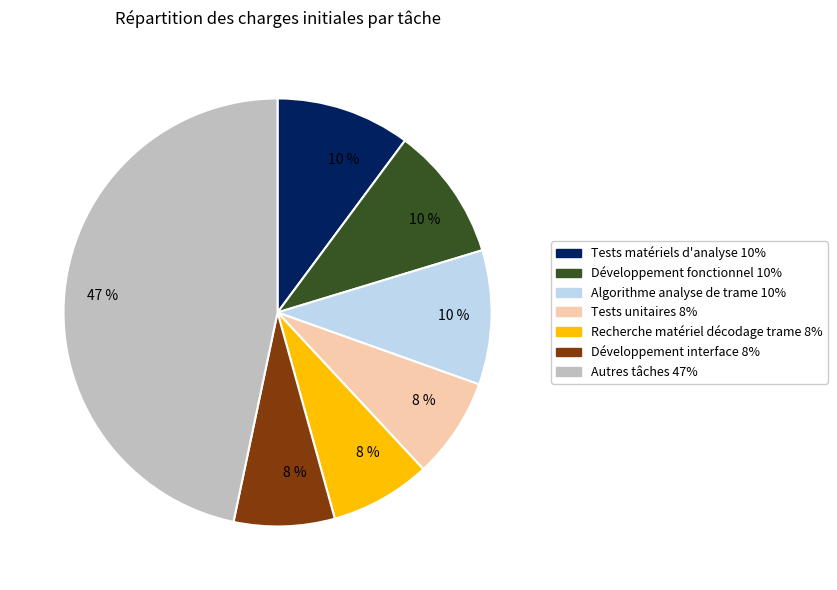

Does any single category account for the majority?

No